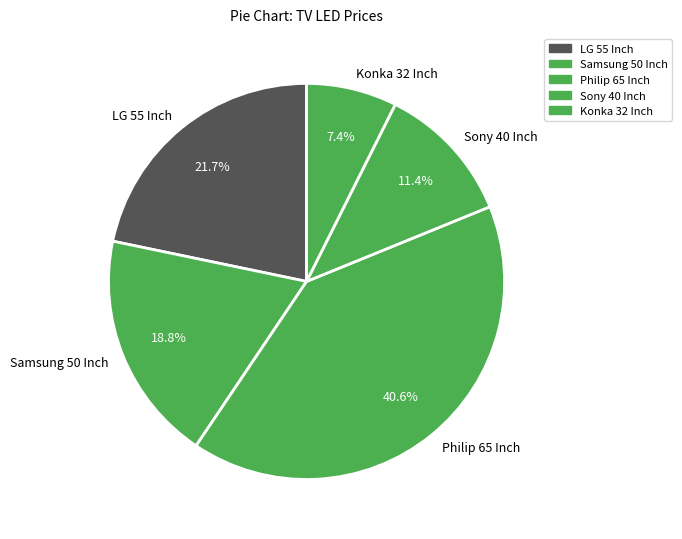

Approximately how many times larger is the value at Sony 40 Inch compared to Samsung 50 Inch?

0.6